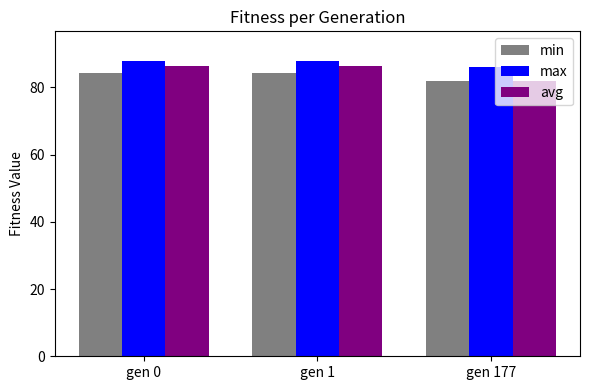

What is the greatest value displayed?

87.9